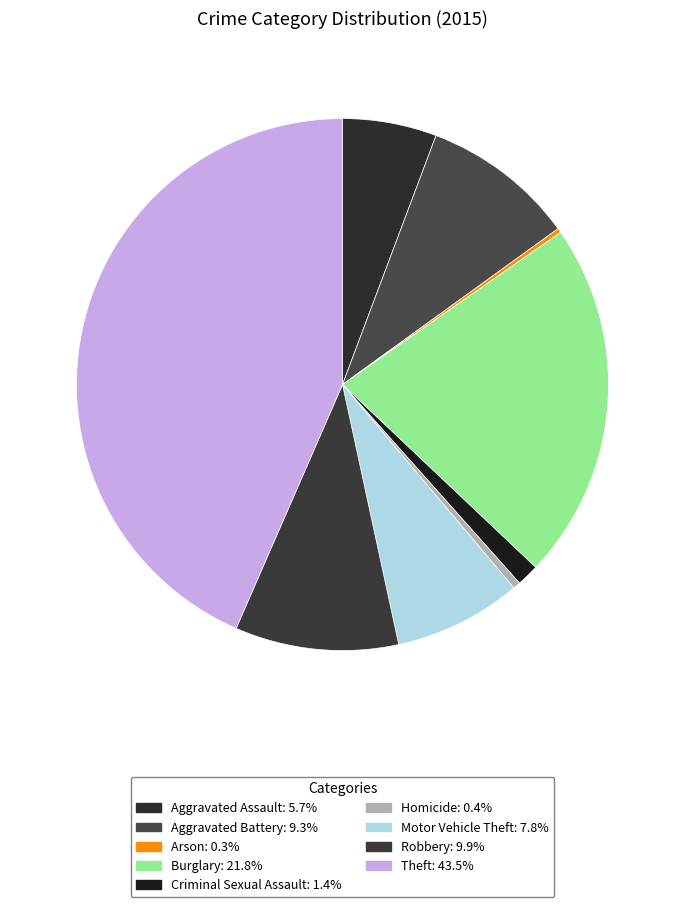

To the nearest percent, what is the difference between the largest and smallest slice percentages?

43%